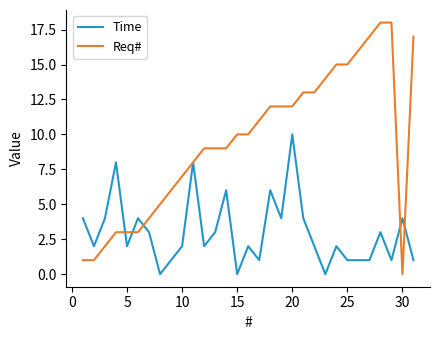

Does the chart display data point markers on the line(s)?

No